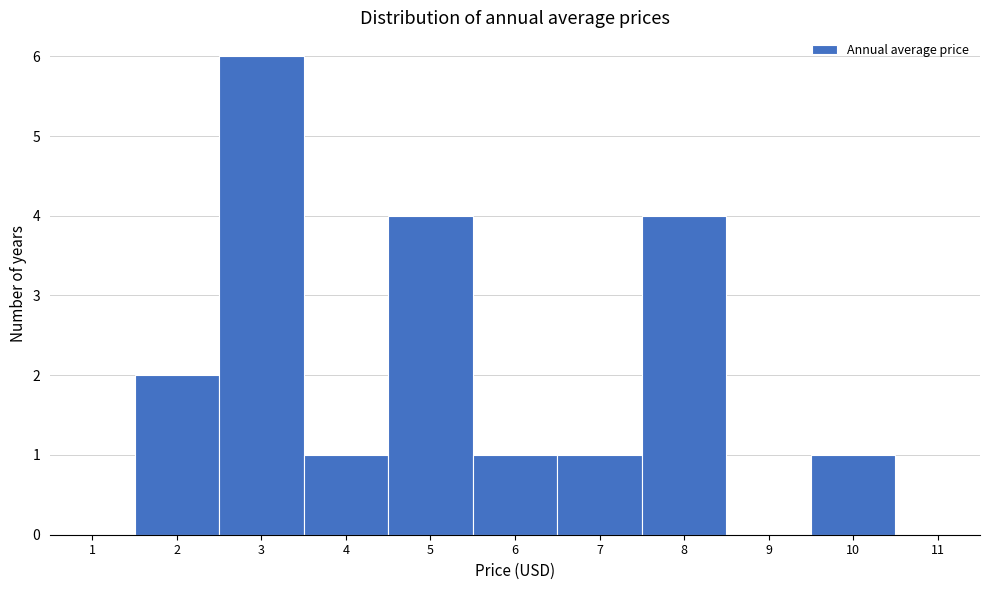

How tall is the bar that spans 1.5 to 2.5 on the x-axis? The values are not printed on the chart, so give them approximately, as read against the axis.

2